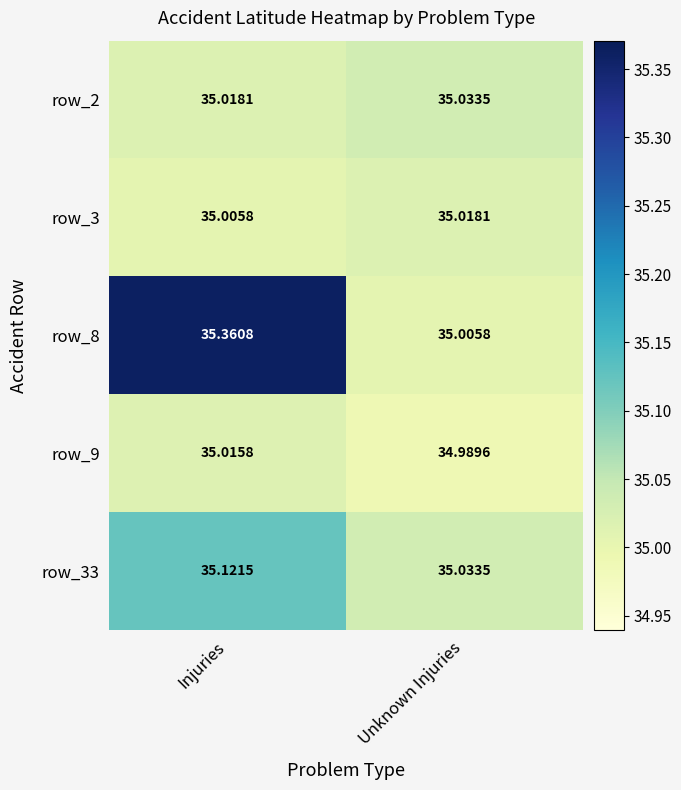

At which category is the sum across all series the highest?

Injuries